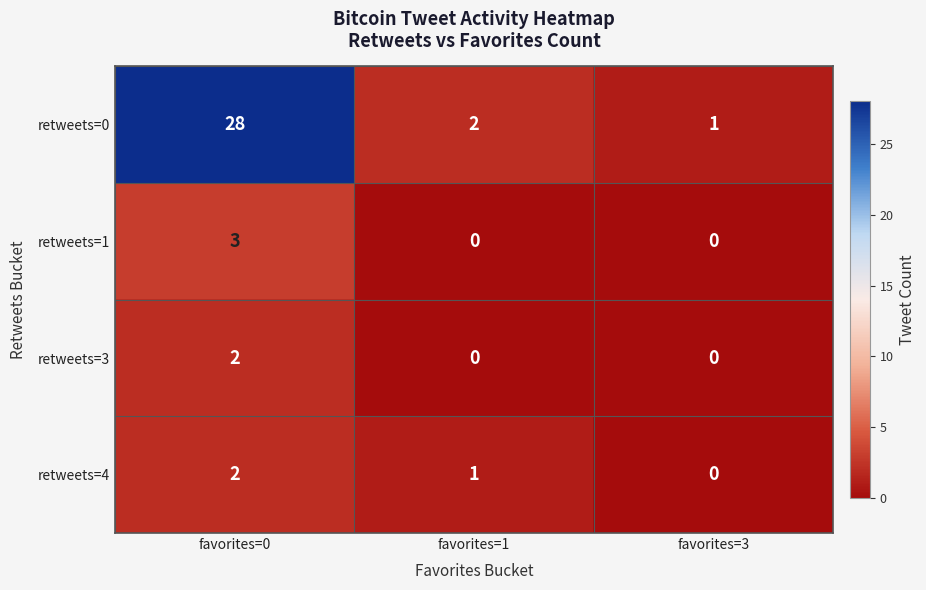

What is the sum of all retweets=1 values?

3